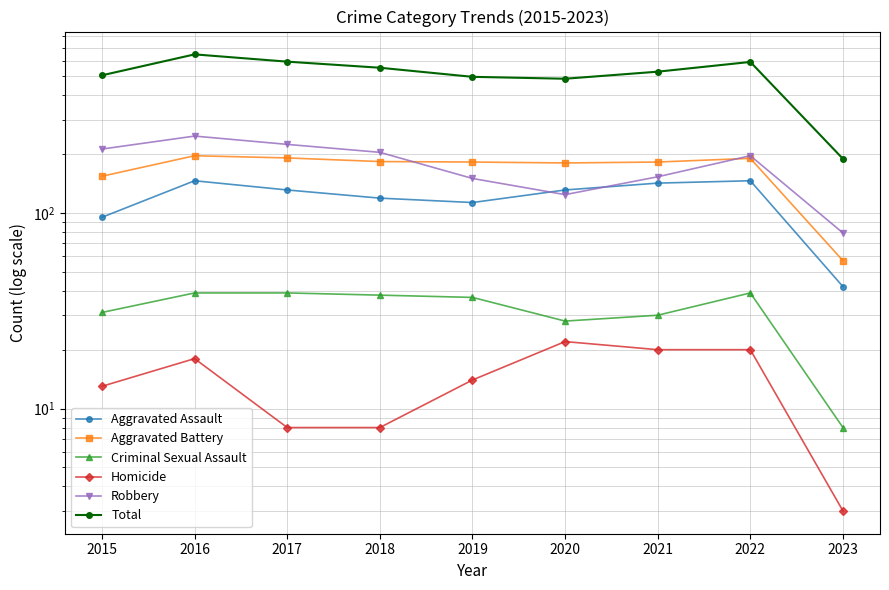

Reading right to left, transcribe all the data shown in this chart.

Aggravated Assault: 2023=42	2022=146	2021=142	2020=131	2019=113	2018=119	2017=131	2016=146	2015=95
Aggravated Battery: 2023=57	2022=190	2021=182	2020=180	2019=182	2018=183	2017=191	2016=196	2015=154
Criminal Sexual Assault: 2023=8	2022=39	2021=30	2020=28	2019=37	2018=38	2017=39	2016=39	2015=31
Homicide: 2023=3	2022=20	2021=20	2020=22	2019=14	2018=8	2017=8	2016=18	2015=13
Robbery: 2023=79	2022=196	2021=153	2020=124	2019=150	2018=204	2017=224	2016=247	2015=212
Total: 2023=189	2022=591	2021=527	2020=485	2019=496	2018=552	2017=593	2016=646	2015=505